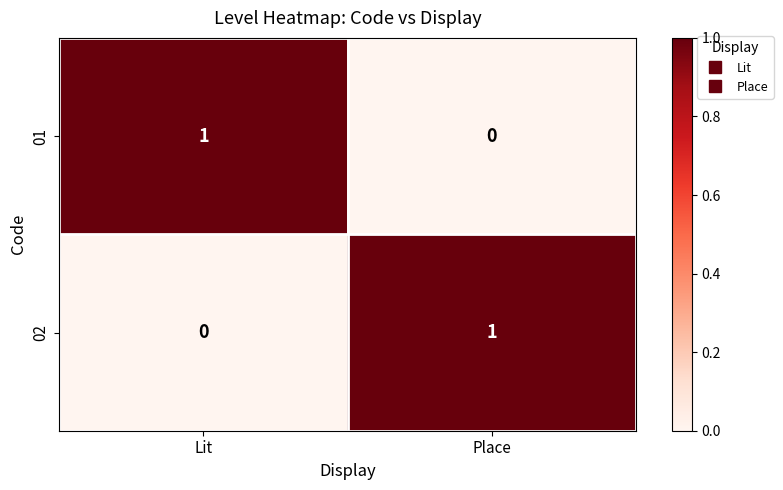

How many values in the 01 series are below 1?

1